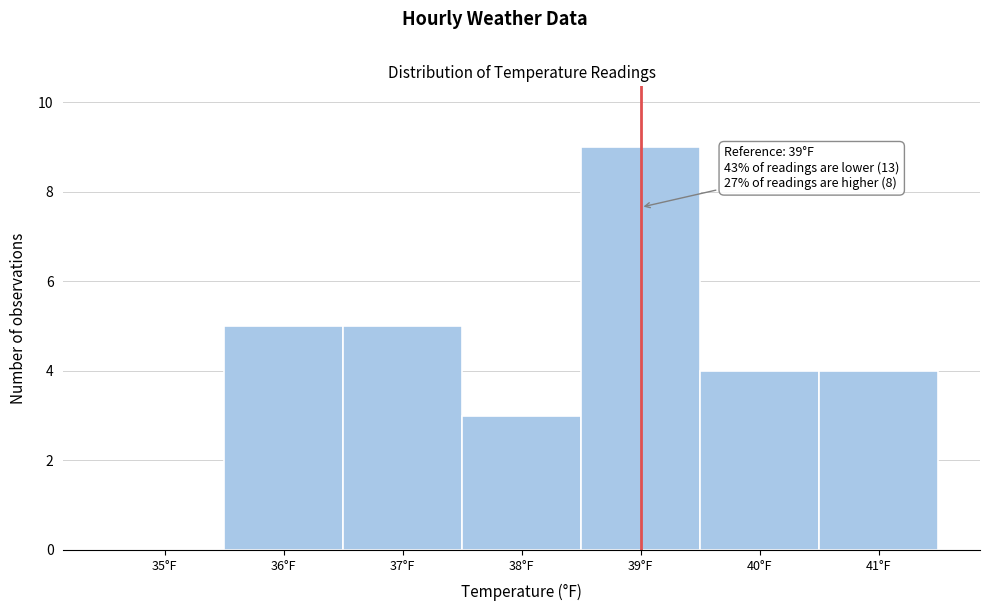

Reading left to right, extract all data points from this chart.

35°F=0	36°F=5	37°F=5	38°F=3	39°F=9	40°F=4	41°F=4